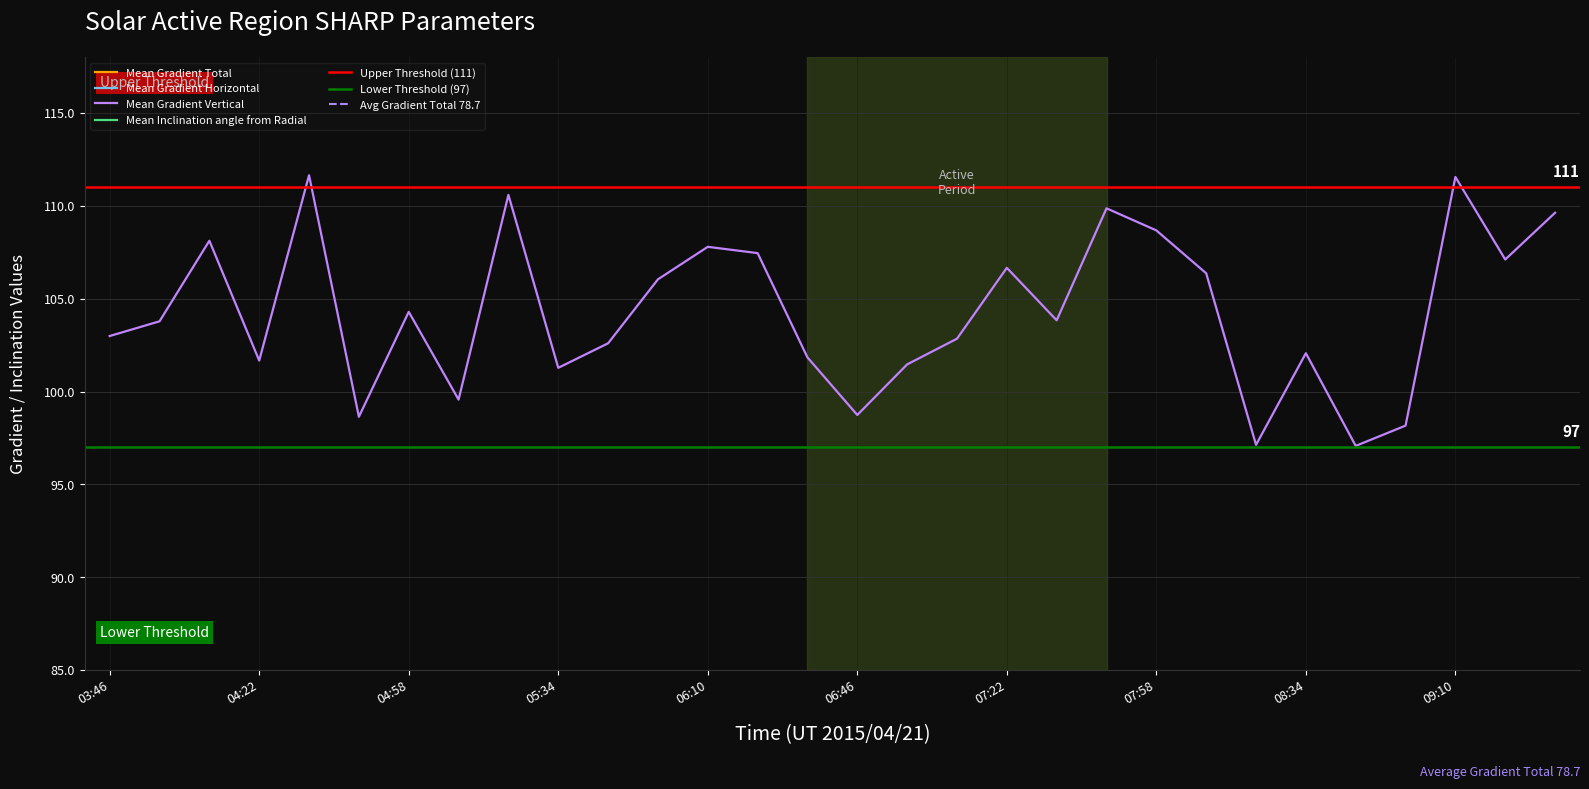

How many data points in Mean Gradient Horizontal are less than 43?

9